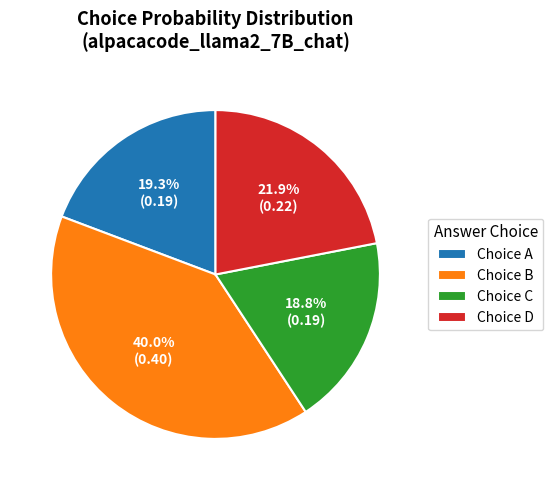

Combined, what portion of the pie is Choice A and Choice C?

38.1%